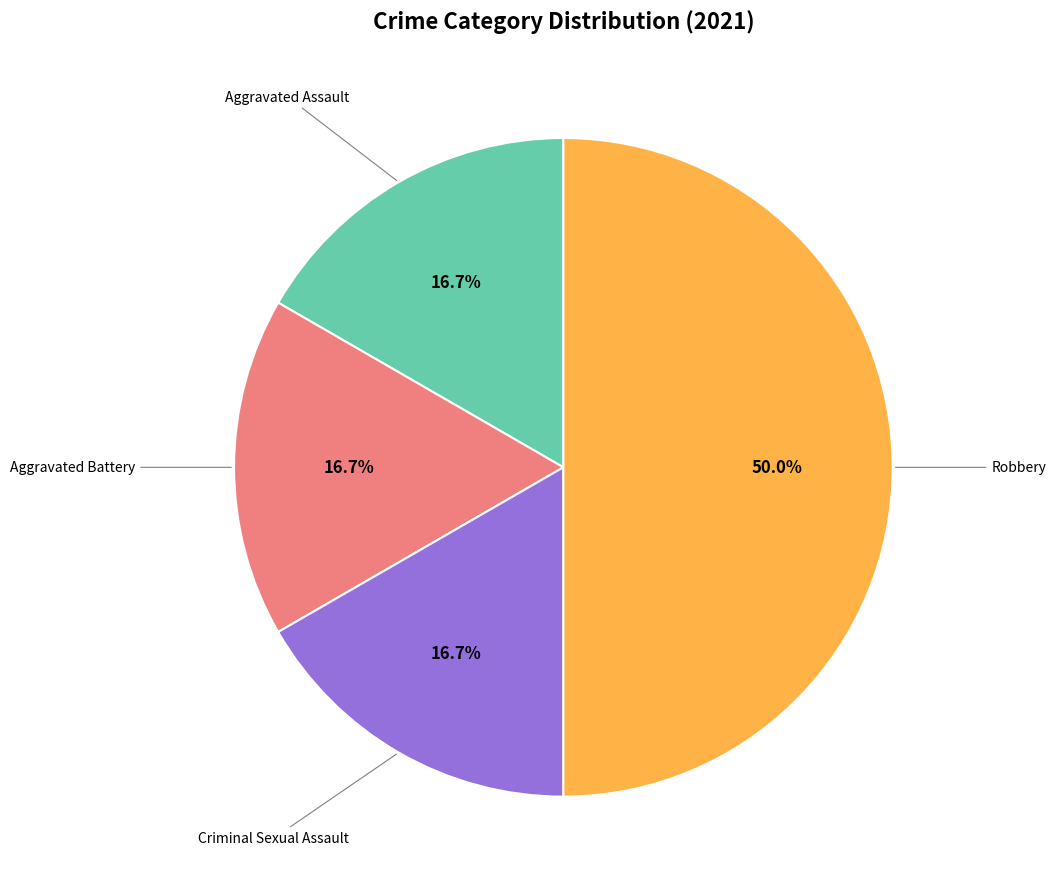

To the nearest percent, what is the average slice percentage?

25%